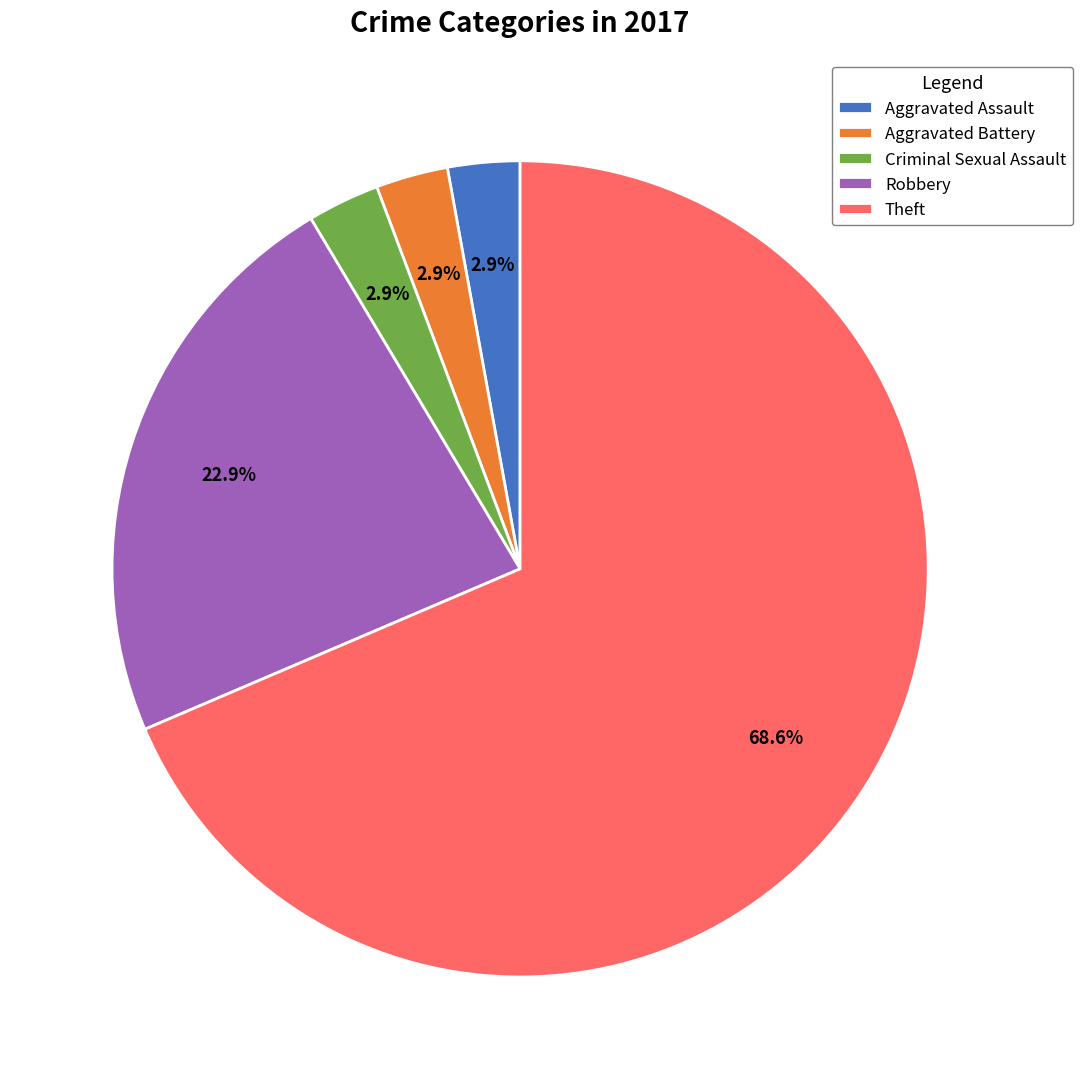

How many slices are in this pie chart?

5